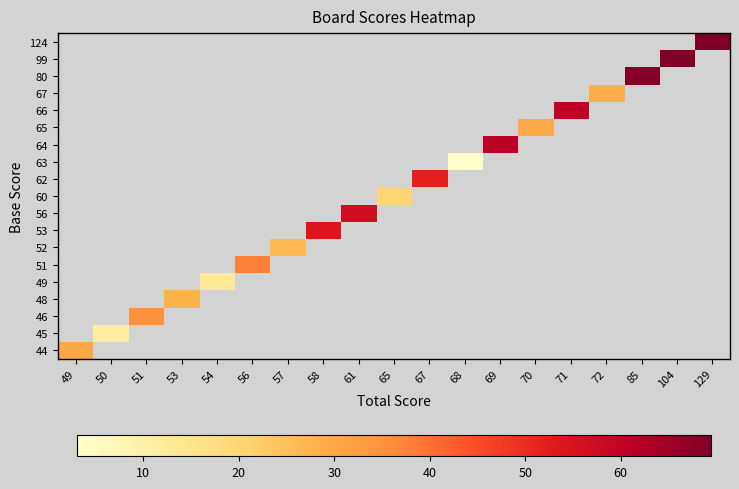

How many series are shown in this chart?

19